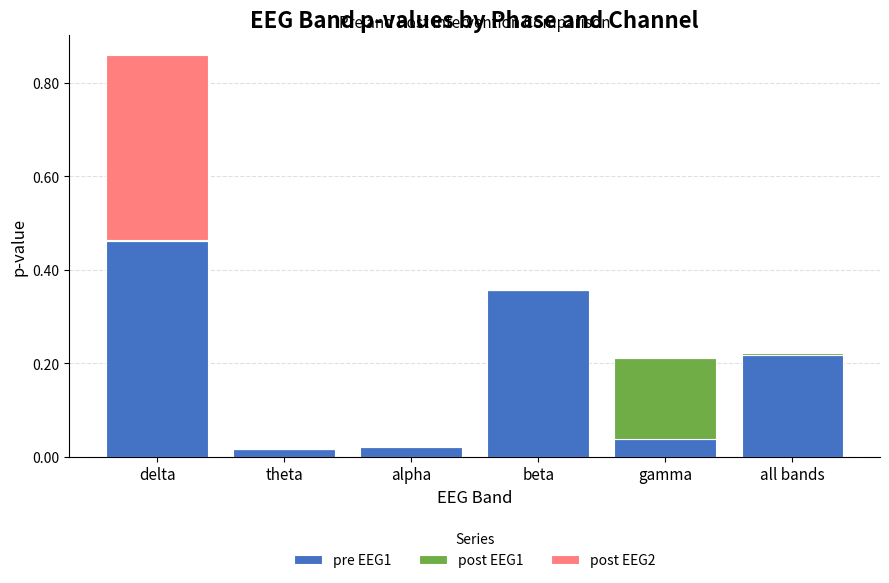

At which label does pre EEG1 reach its peak?

delta